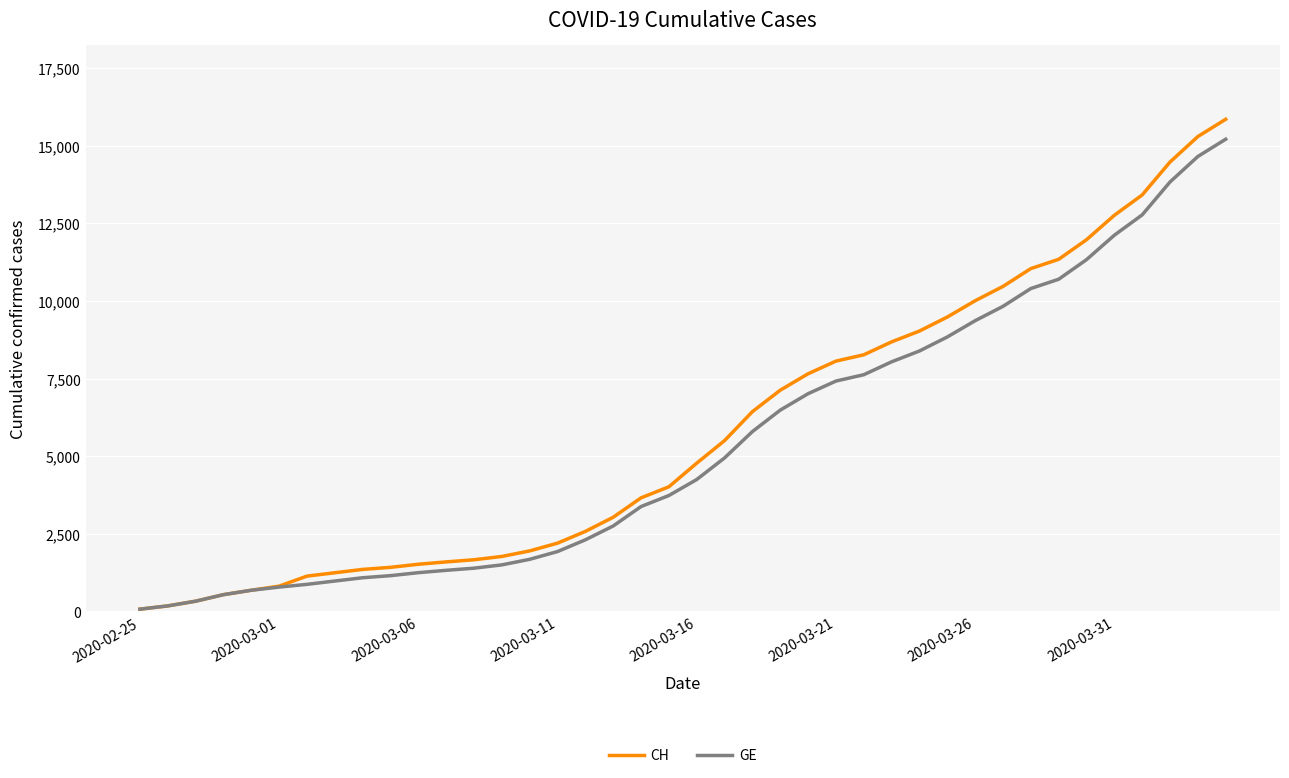

Which series has the largest range (max minus min)?

CH